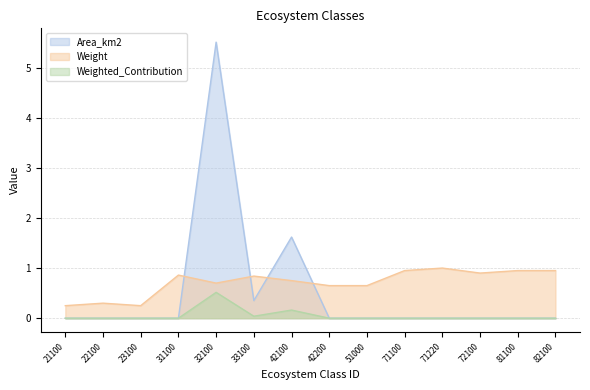

At how many categories does at least one series exceed 3?

1